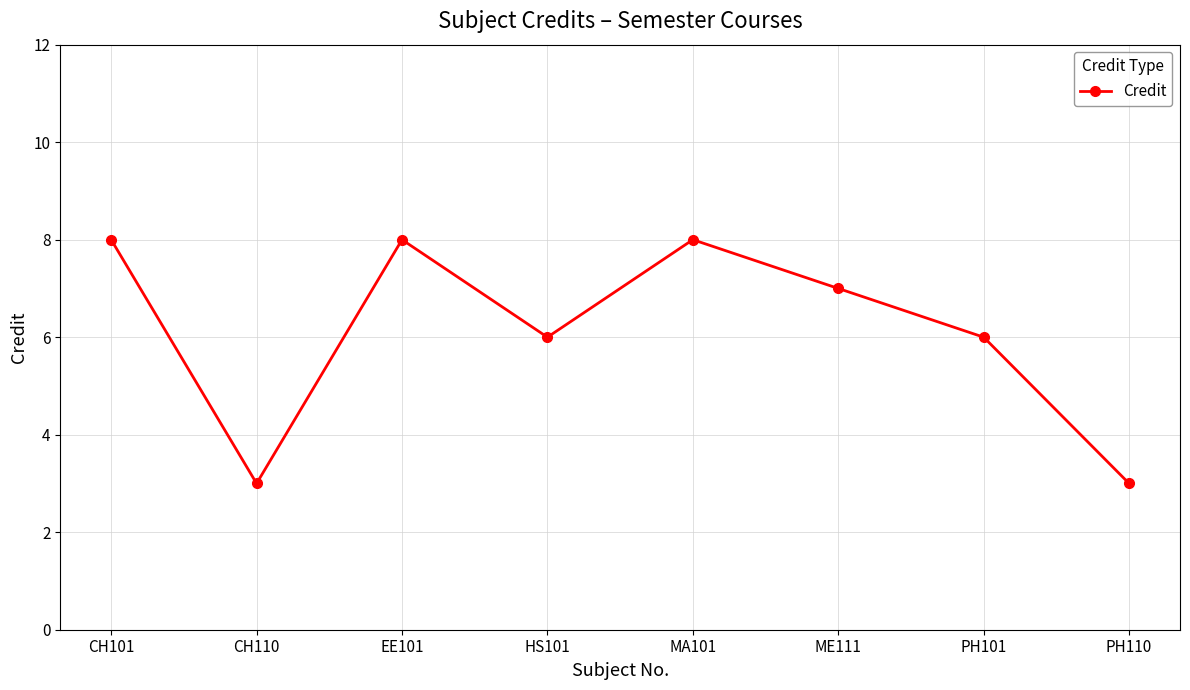

What is the smallest value displayed?

3